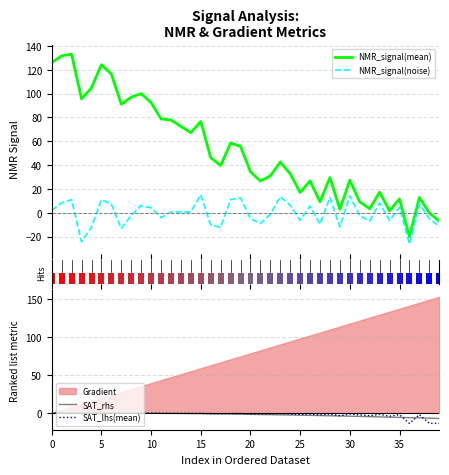

What is the minimum value shown in the chart?

-26.3